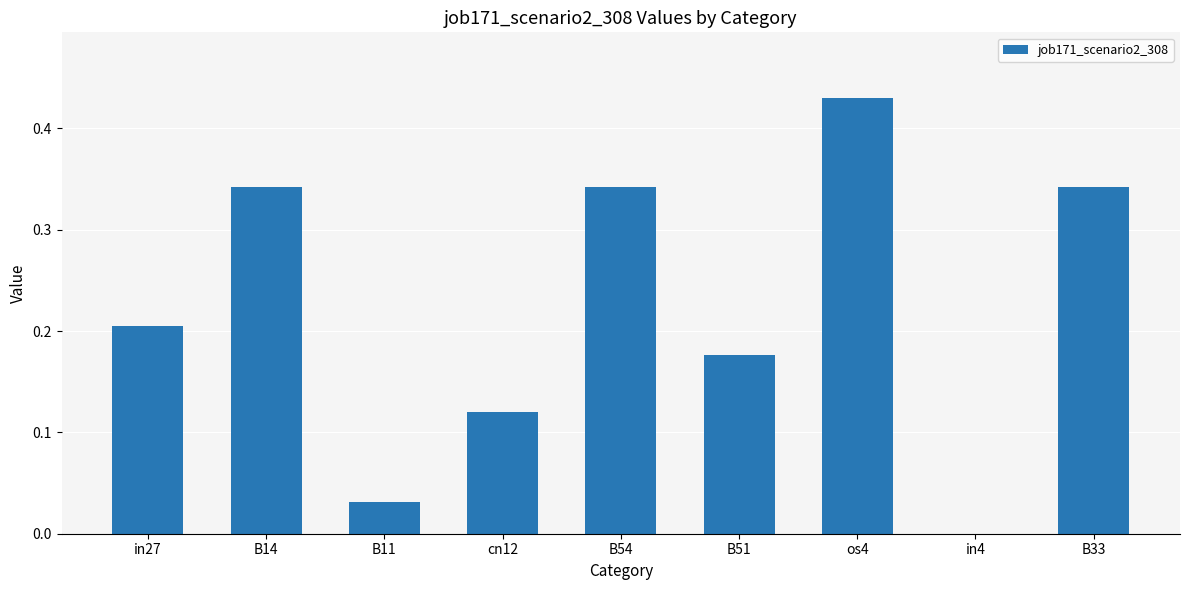

The value at B51 is 0.1. True or false?

False